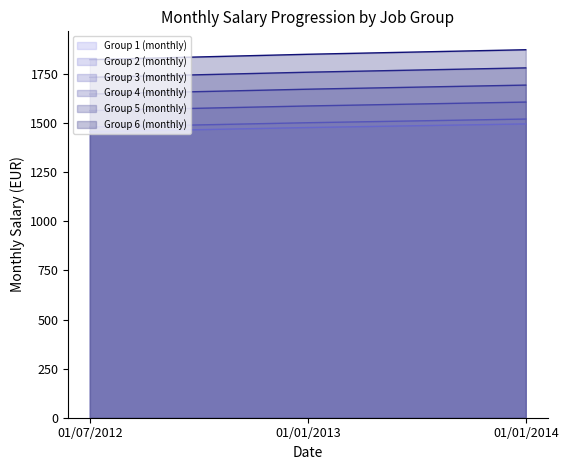

Rank the series at 01/07/2012 from highest to lowest value.

Group 6 (monthly), Group 5 (monthly), Group 4 (monthly), Group 3 (monthly), Group 2 (monthly), Group 1 (monthly)